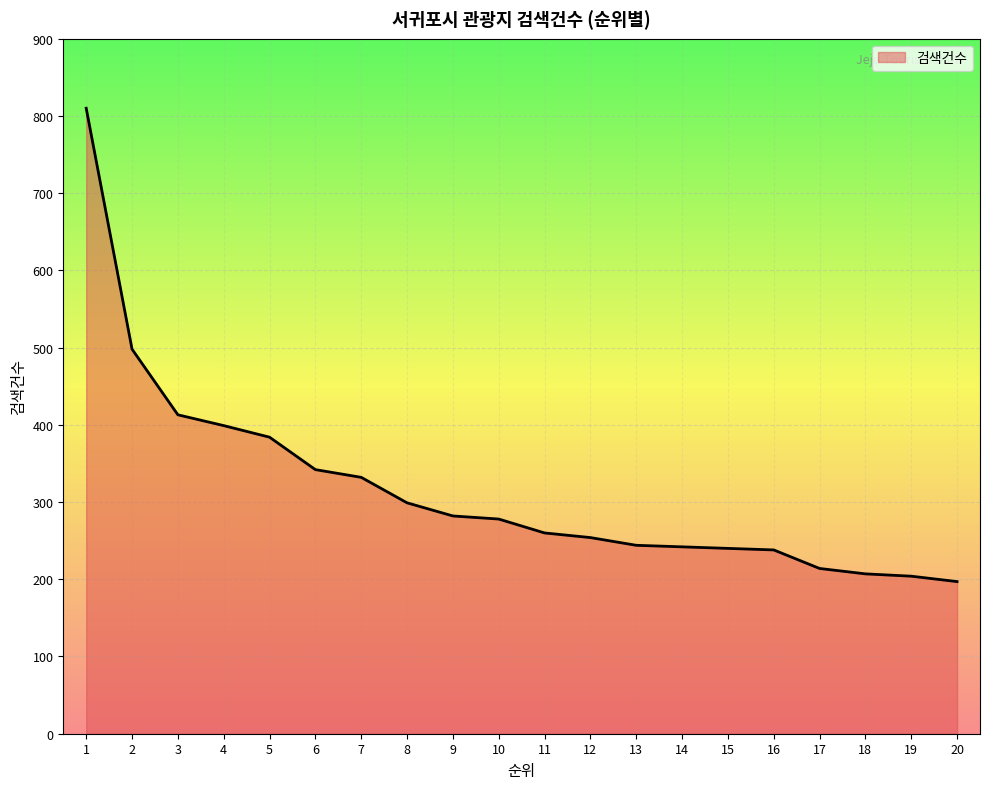

True or false: the data shows 425 at 16.

False